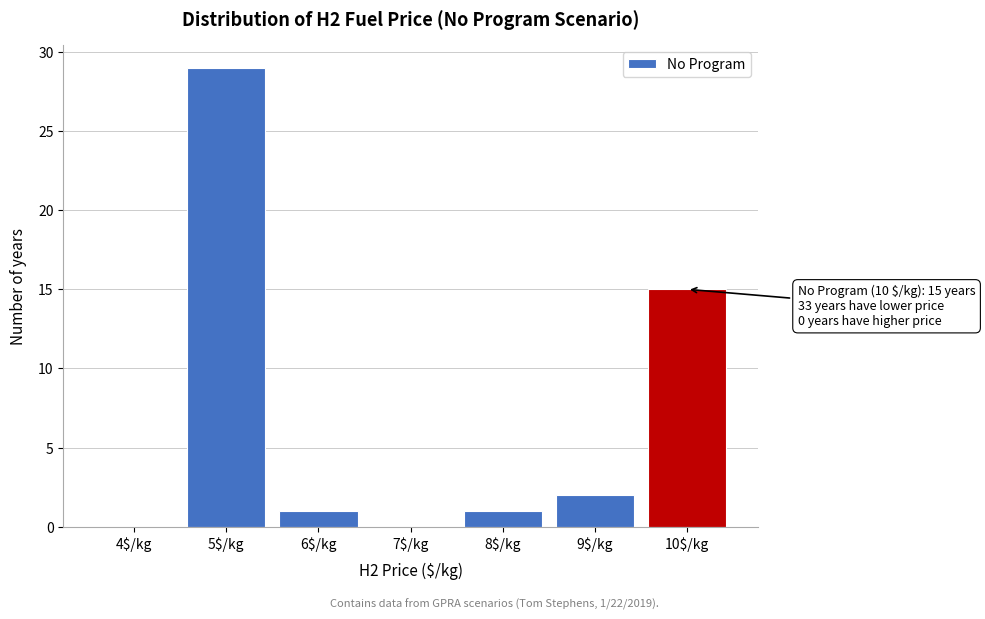

Which range on the x-axis has the tallest bar?

4.5 to 5.5